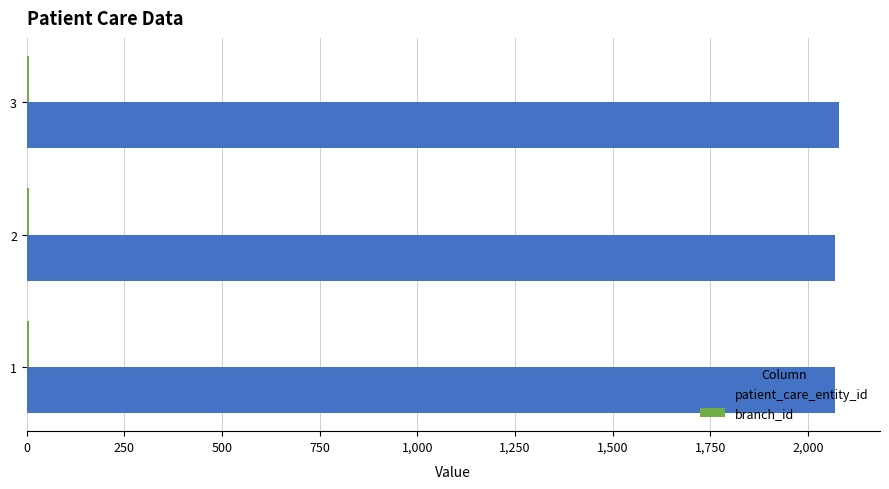

What is the maximum value shown in the chart?

2080